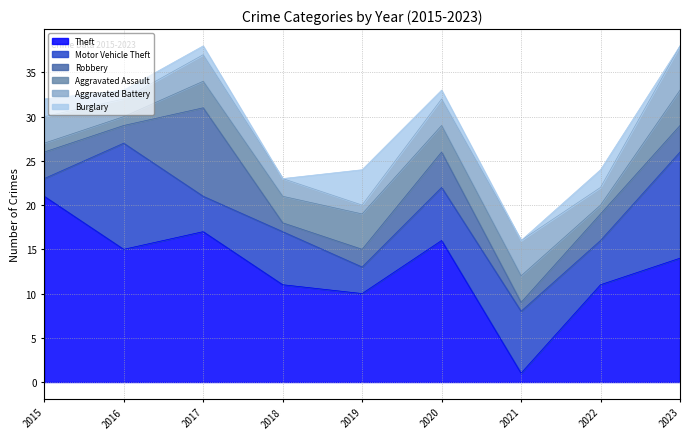

True or false: Aggravated Assault and Aggravated Battery intersect in this chart.

False